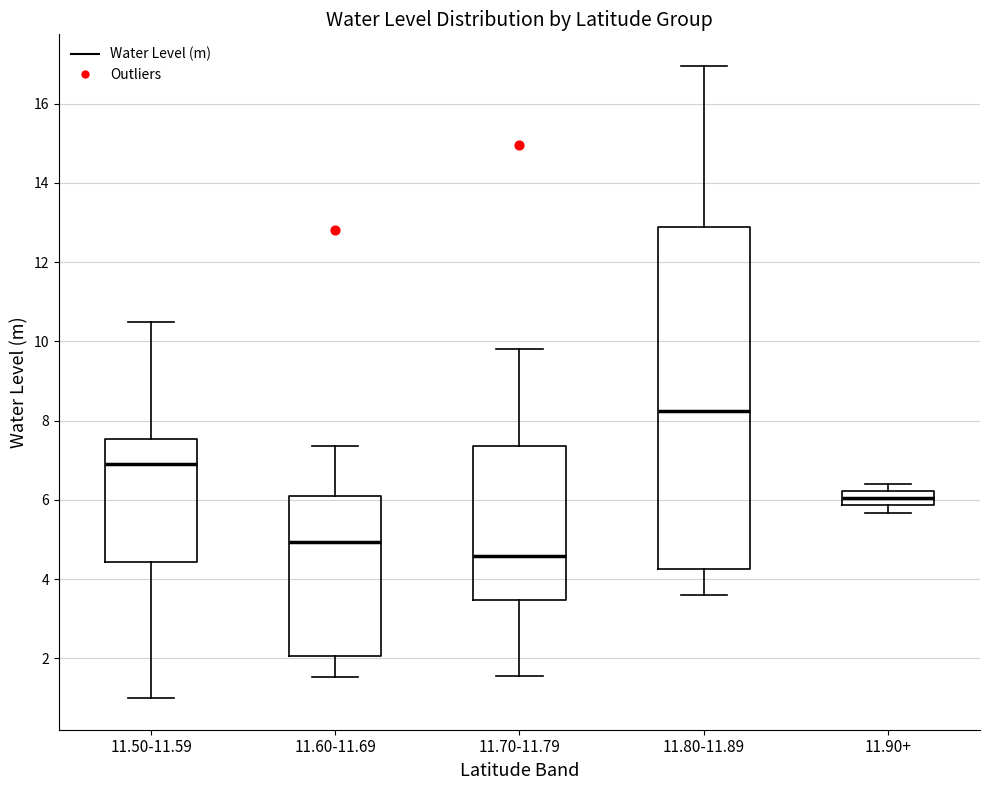

Reading left to right, transcribe this box plot: for each box, give where its median line is, the range the box spans, and where its two whiskers end, as read against the y-axis. The values are not printed on the chart, so give them approximately, as read against the axis.

11.50-11.59: median 7.0, box 4.4 to 7.6, whiskers 1.0 to 10.6
11.60-11.69: median 5.0, box 2.0 to 6.2, whiskers 1.6 to 7.4
11.70-11.79: median 4.6, box 3.4 to 7.4, whiskers 1.6 to 9.8
11.80-11.89: median 8.2, box 4.2 to 12.8, whiskers 3.6 to 17.0
11.90+: median 6.0, box 5.8 to 6.2, whiskers 5.6 to 6.4